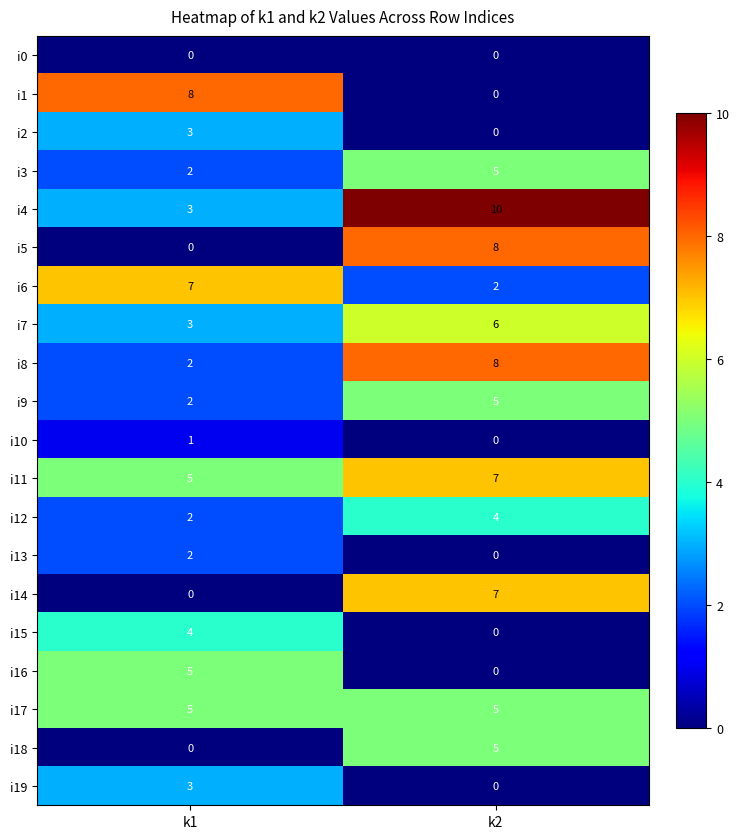

The value of i15 at k2 is -2. True or false?

False